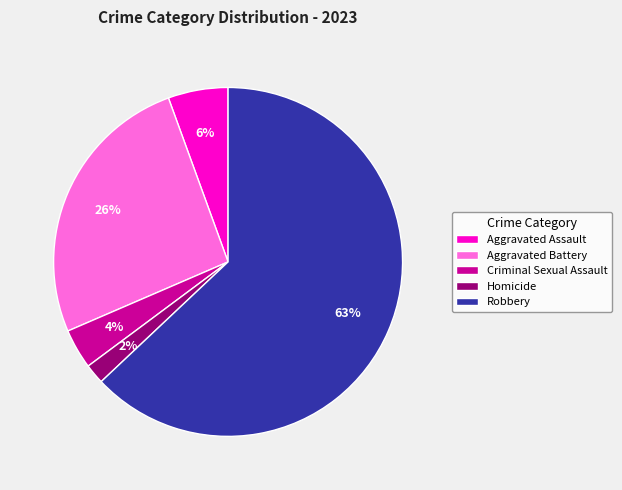

To the nearest percent, what is the difference between the Aggravated Battery and Aggravated Assault slice percentages?

20%